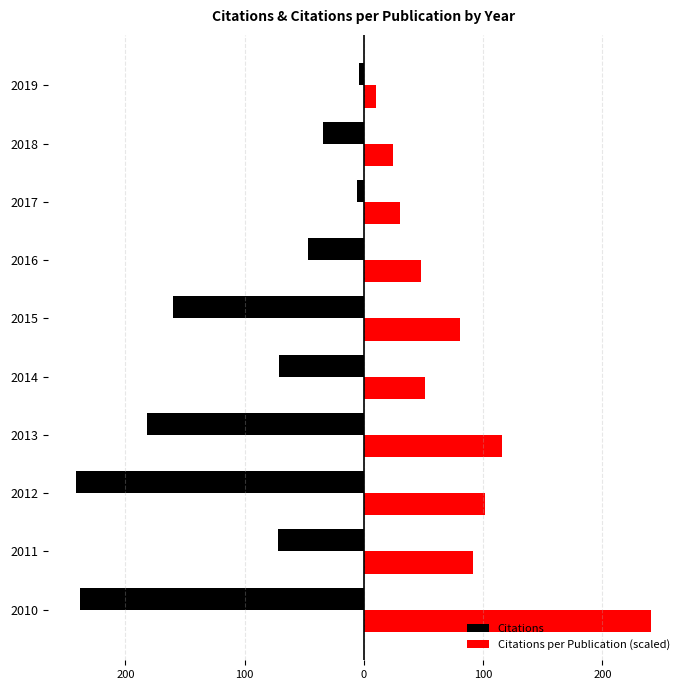

Reading right to left, what are all the values shown in this chart?

Citations: -4.0	-34.0	-6.0	-47.0	-160.0	-71.0	-182.0	-241.0	-72.0	-238.0
Citations per Publication (scaled): 10.1	24.8	30.4	47.6	81.0	51.1	115.4	101.8	91.1	241.0